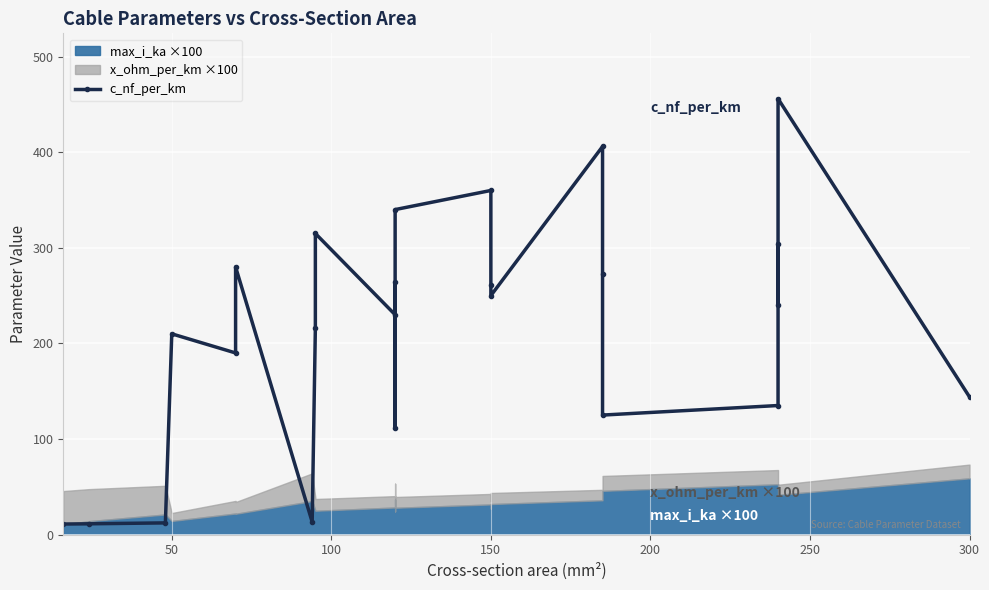

What is the smallest value displayed?

11.0